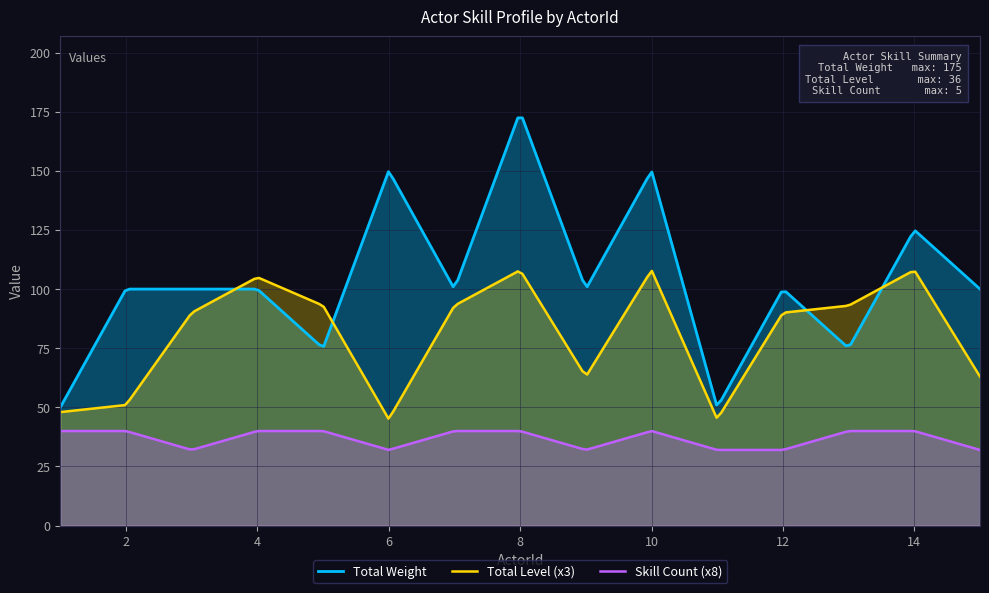

What is the total value across all series at 15?

125